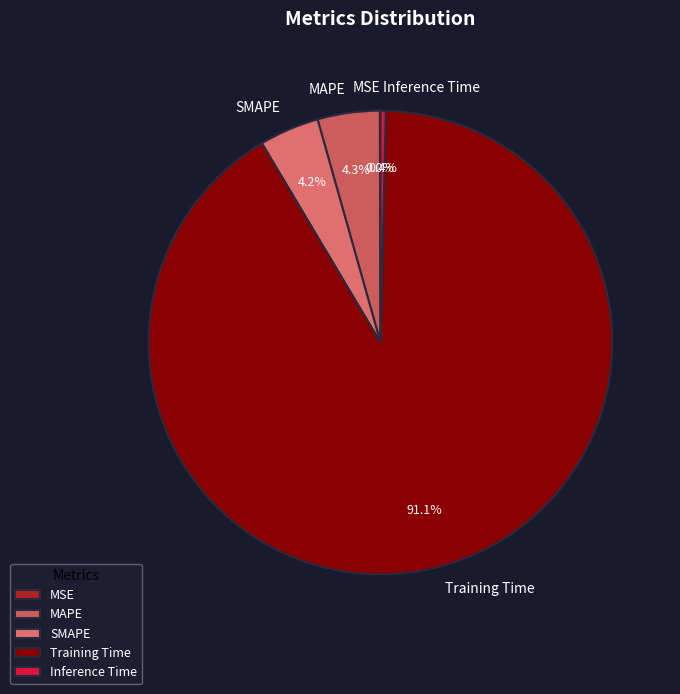

True or false: MAPE accounts for 4% of the total.

True